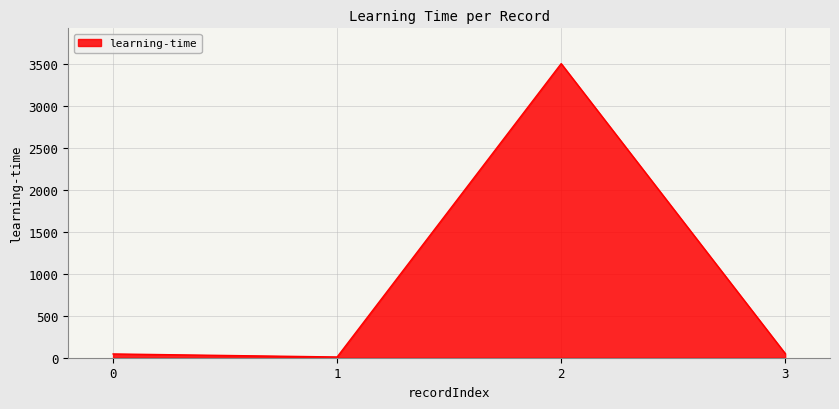

What is the change in value from 1 to 3?

+41